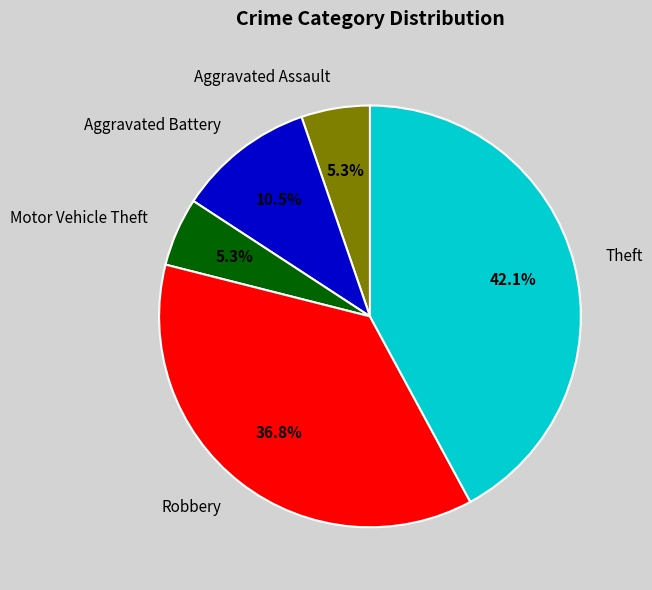

Is Theft the majority of the pie?

No